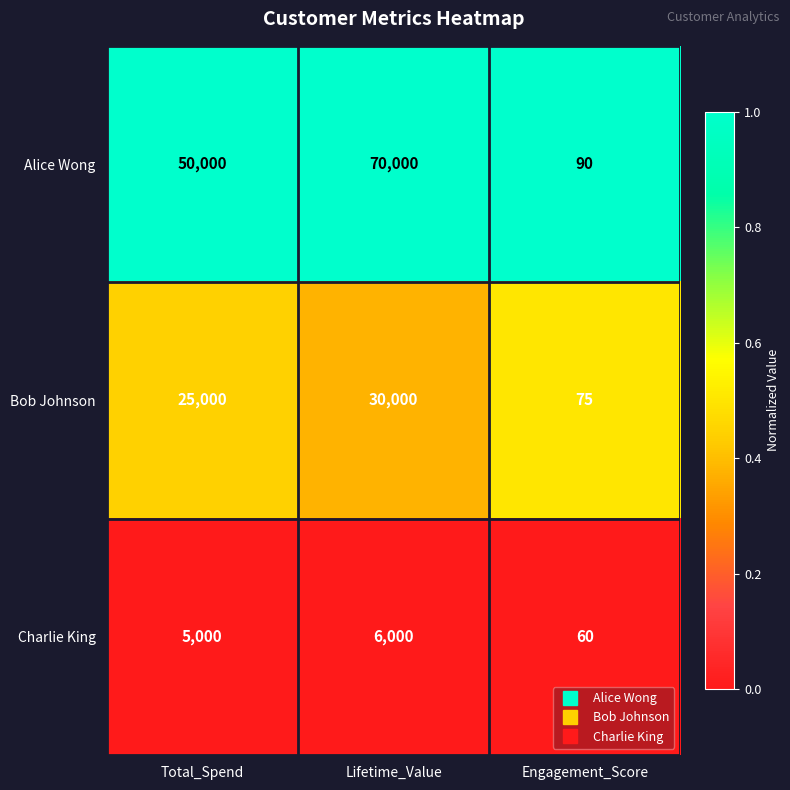

Which series has the largest total across all categories?

Alice Wong